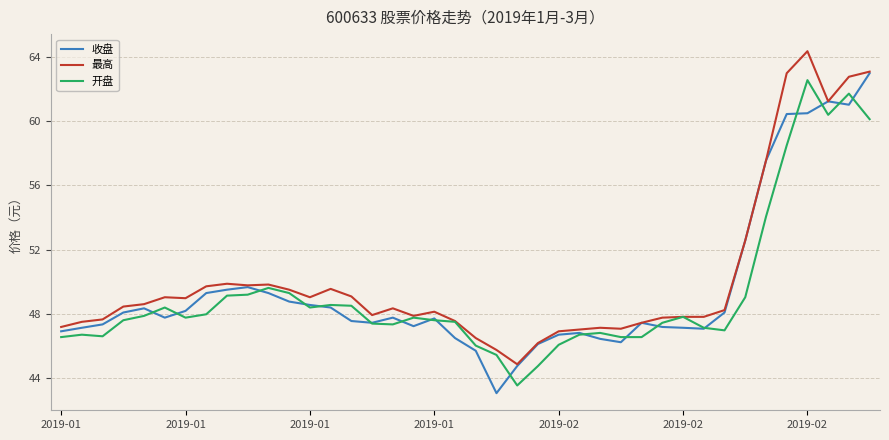

What is the maximum value shown in the chart?

64.3